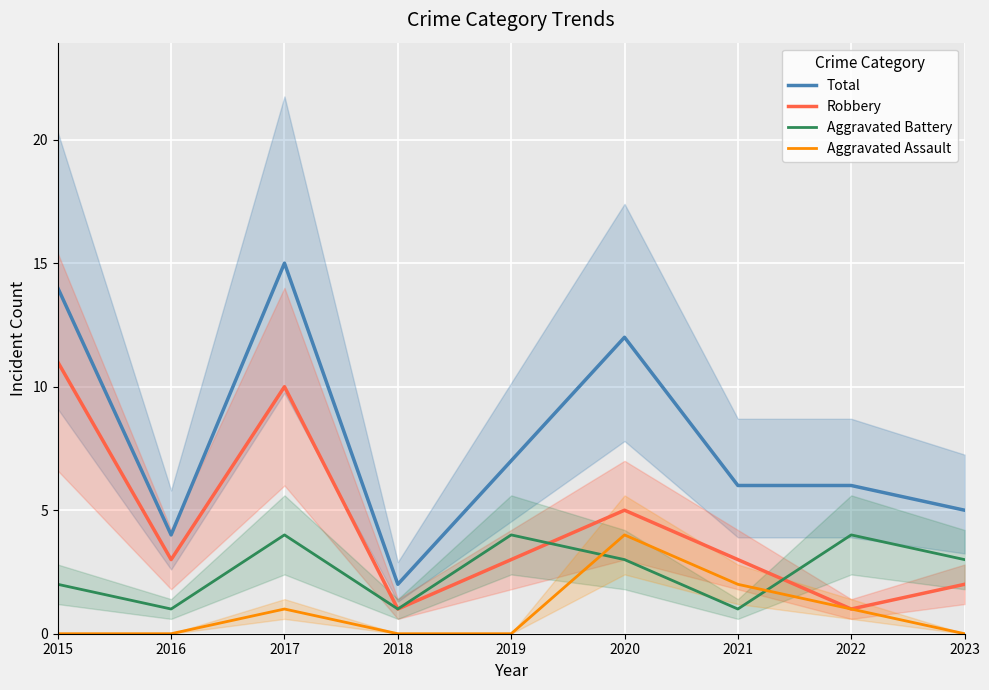

What value does the Total series have at 2021?

6